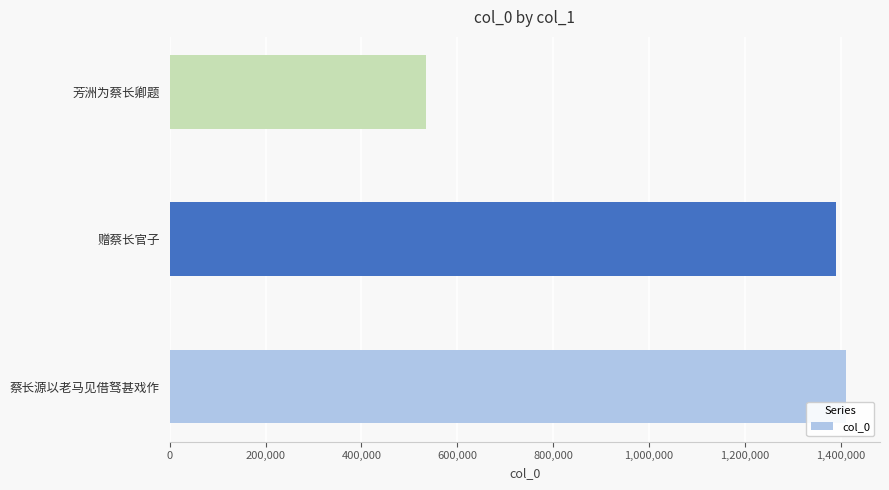

At which category does the chart reach its minimum across all series?

芳洲为蔡长卿题